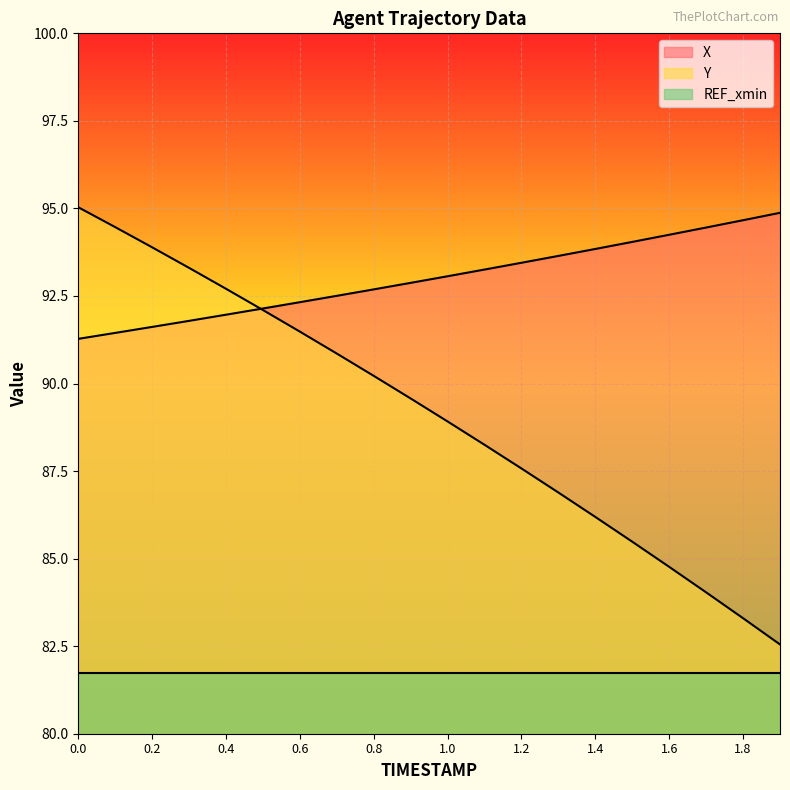

Which series has the largest total across all categories?

X